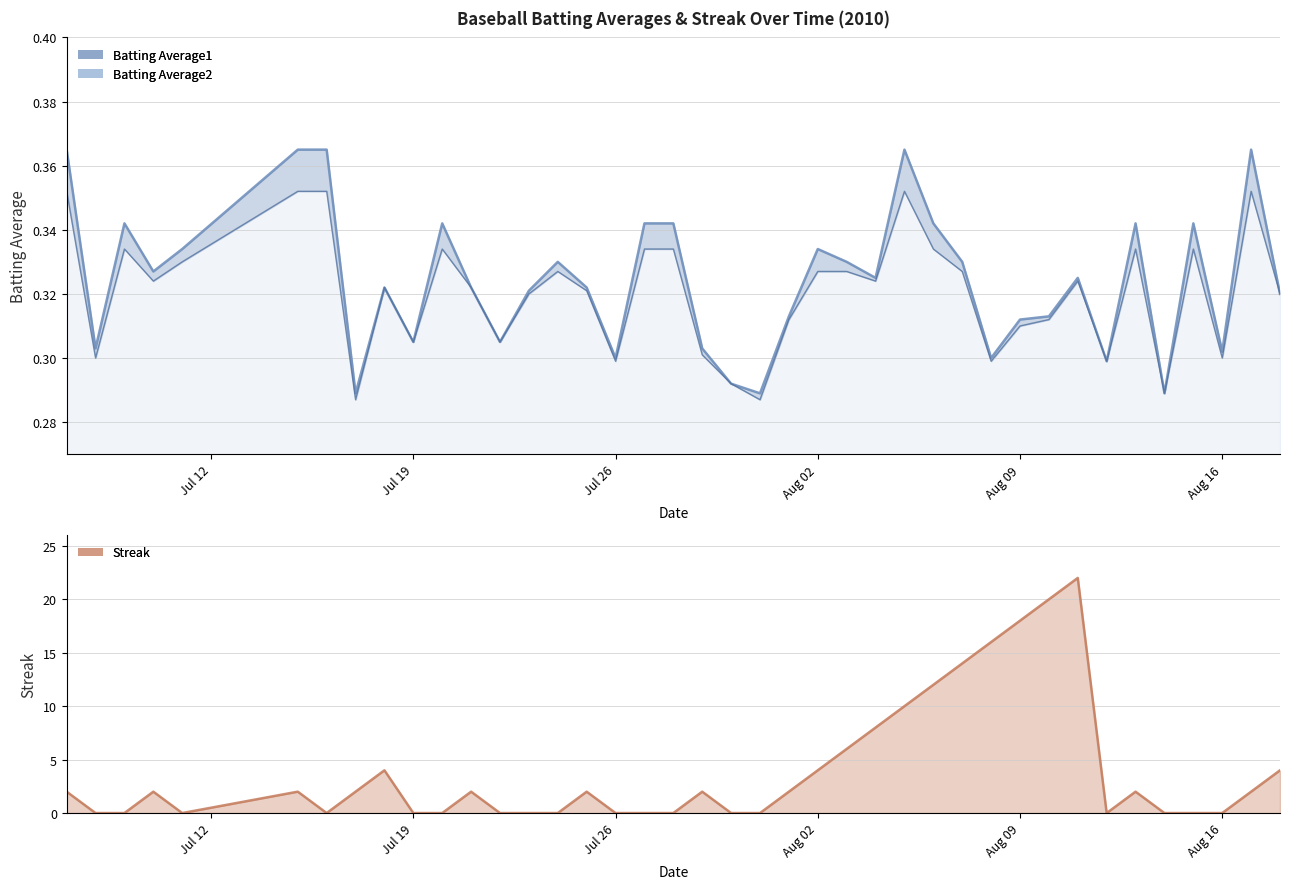

How many categories are shown in the chart?

40